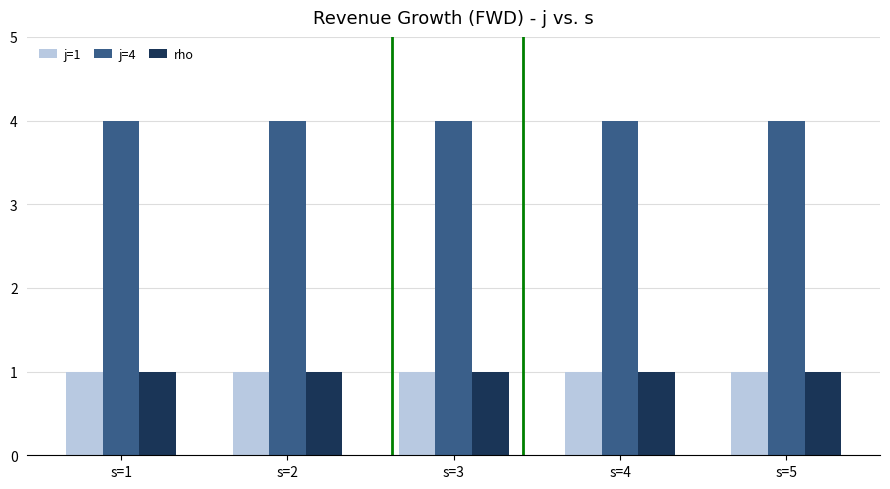

How many distinct data groups are displayed?

3